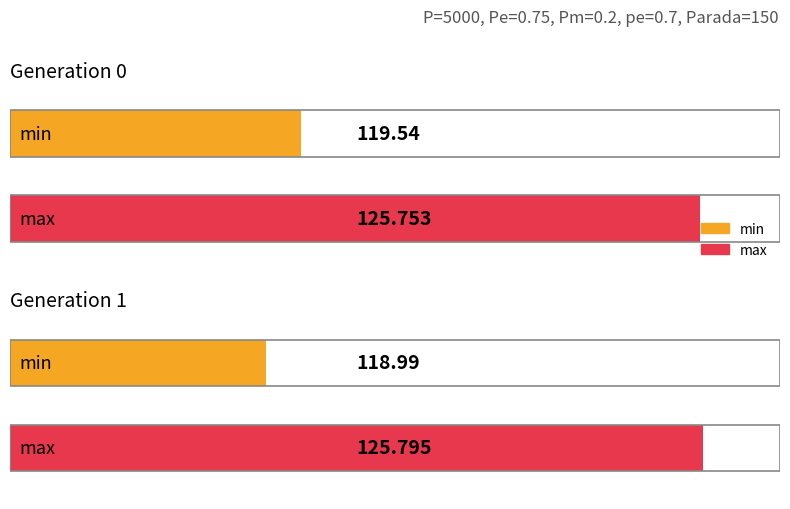

What is the sum of the max values at gen 1 and gen 0?

251.5